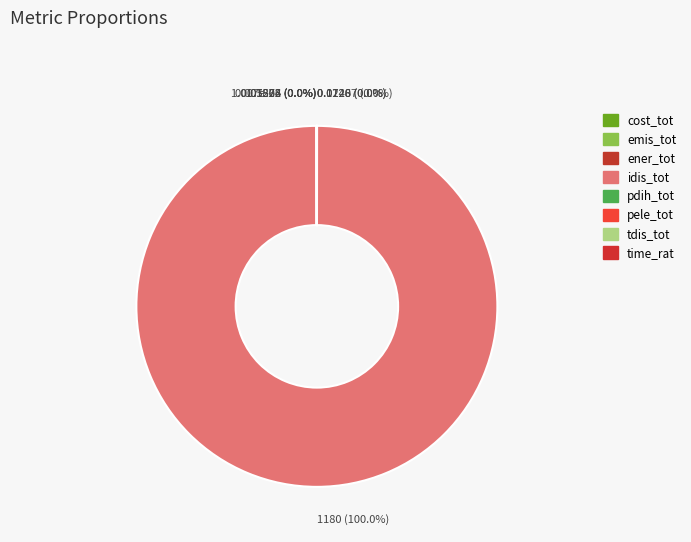

To the nearest percent, what is the difference between the largest and smallest slice percentages?

100%